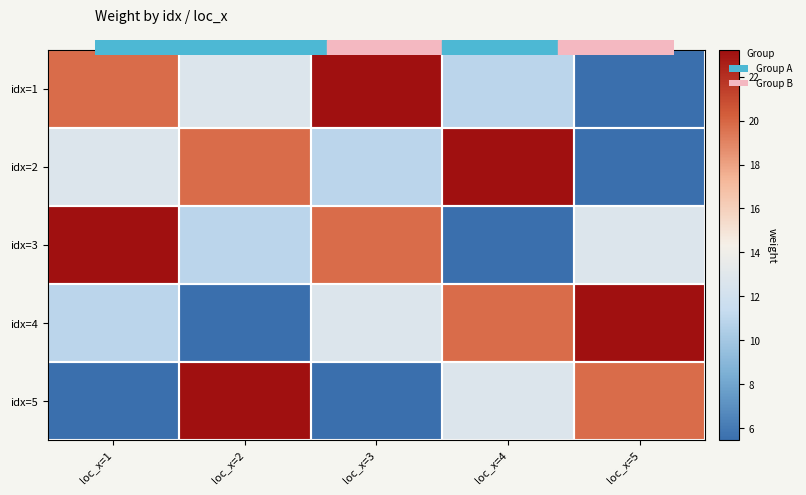

How many series are shown in this chart?

5